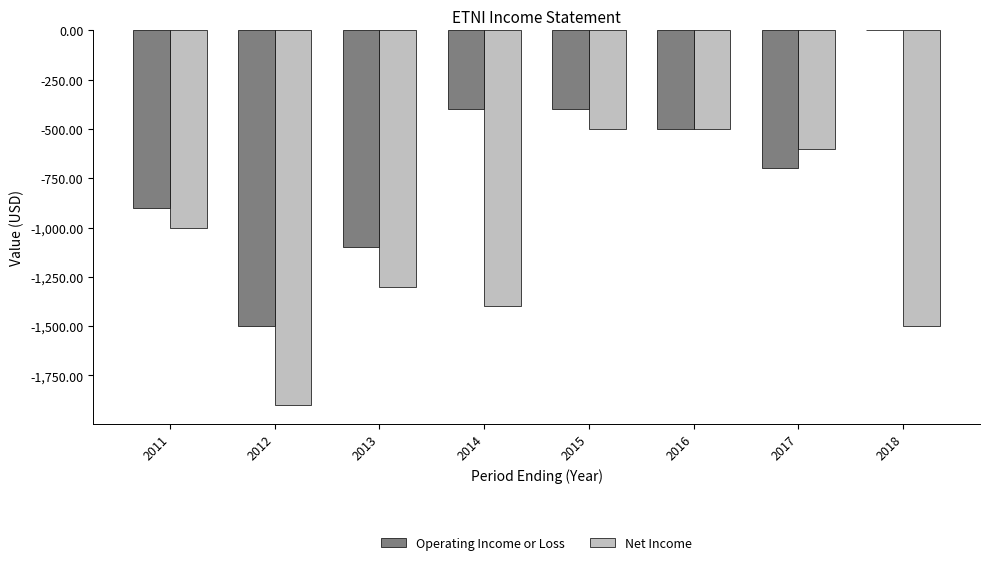

Reading right to left, extract all data points from this chart.

Operating Income or Loss: 2018=0	2017=-700	2016=-500	2015=-400	2014=-400	2013=-1100	2012=-1500	2011=-900
Net Income: 2018=-1500	2017=-600	2016=-500	2015=-500	2014=-1400	2013=-1300	2012=-1900	2011=-1000